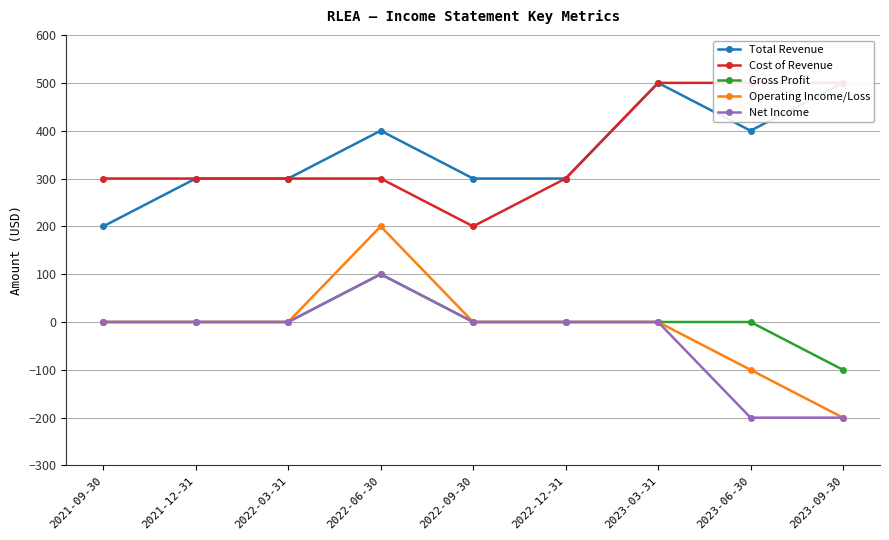

How many series are shown in this chart?

5